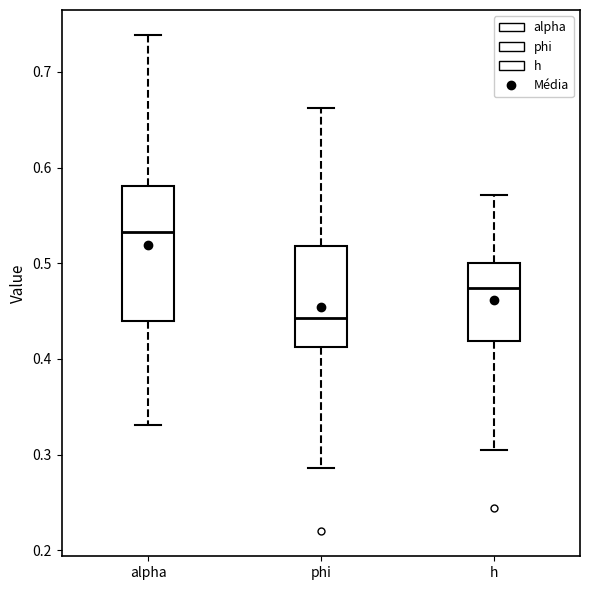

Reading left to right, read every box against the y-axis: the position of its median line, the range the box covers, and the ends of its whiskers. The values are not printed on the chart, so give them approximately, as read against the axis.

alpha: median 0.53, box 0.44 to 0.58, whiskers 0.33 to 0.74
phi: median 0.44, box 0.41 to 0.52, whiskers 0.29 to 0.66
h: median 0.47, box 0.42 to 0.50, whiskers 0.30 to 0.57